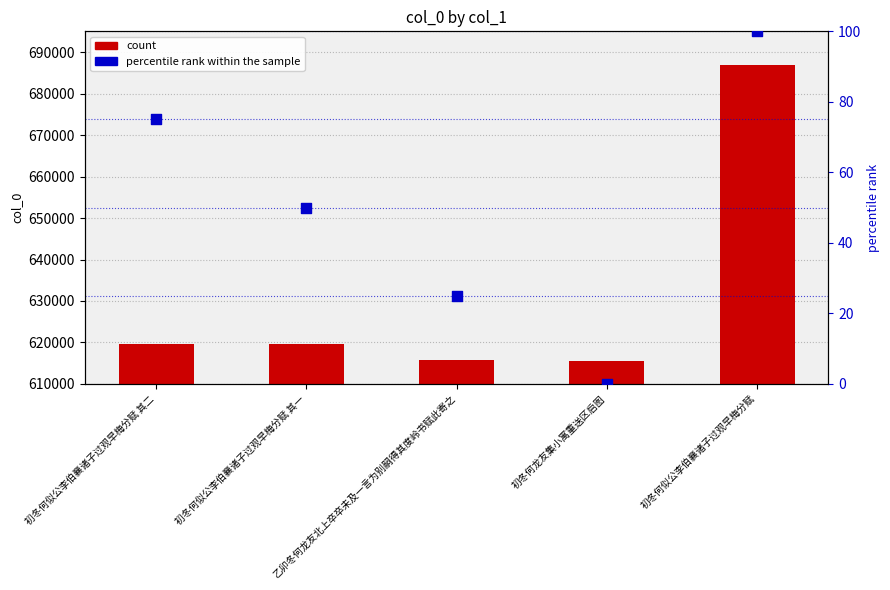

Which series has the largest Y range (max minus min)?

col_0 value